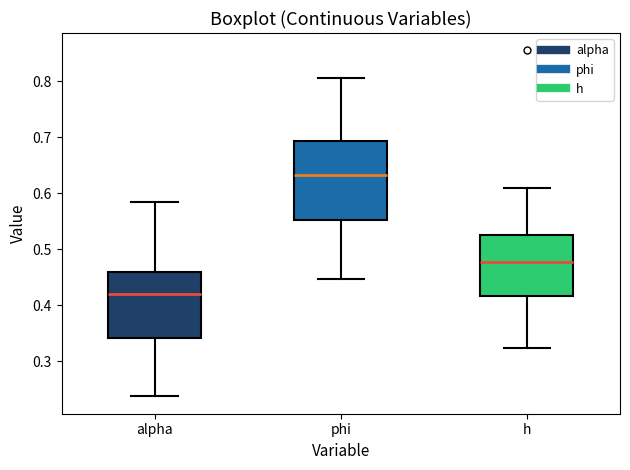

Comparing the boxes themselves (not the whiskers), which one is the tallest?

phi